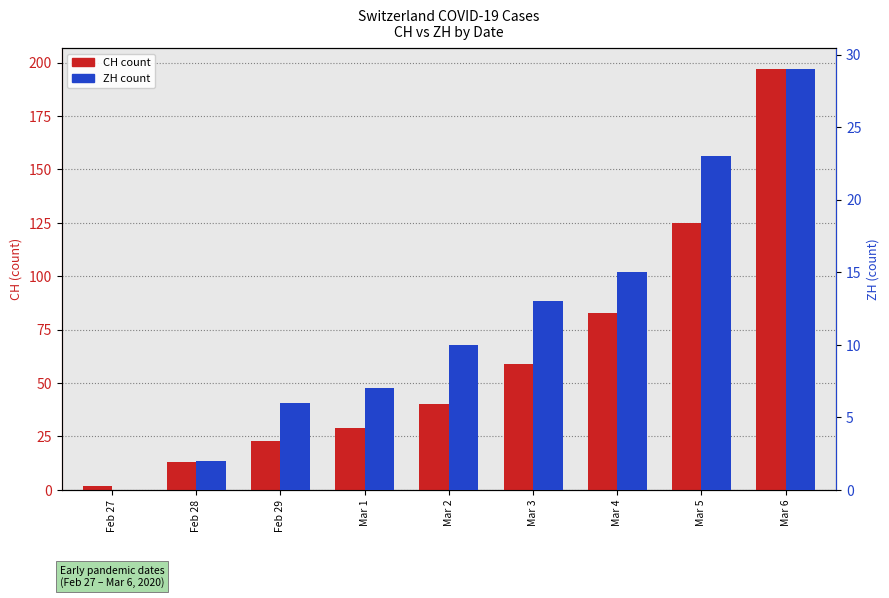

At which label does CH (count) first exceed 40?

Mar 3